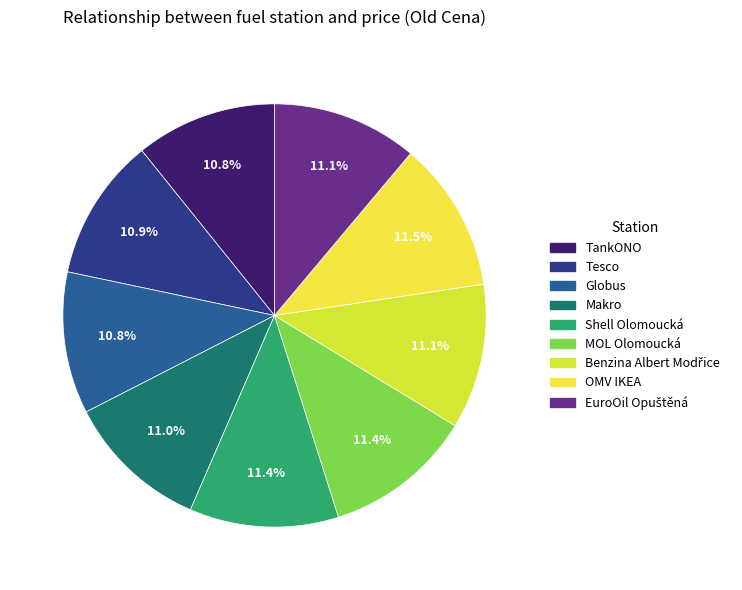

Is there a majority slice in this chart?

No